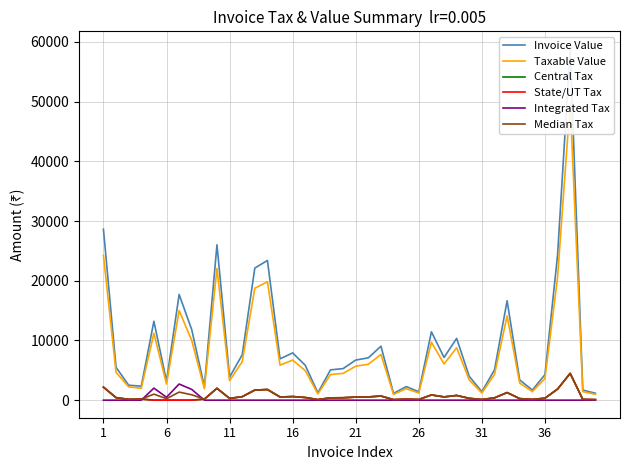

How many series are shown in this chart?

6